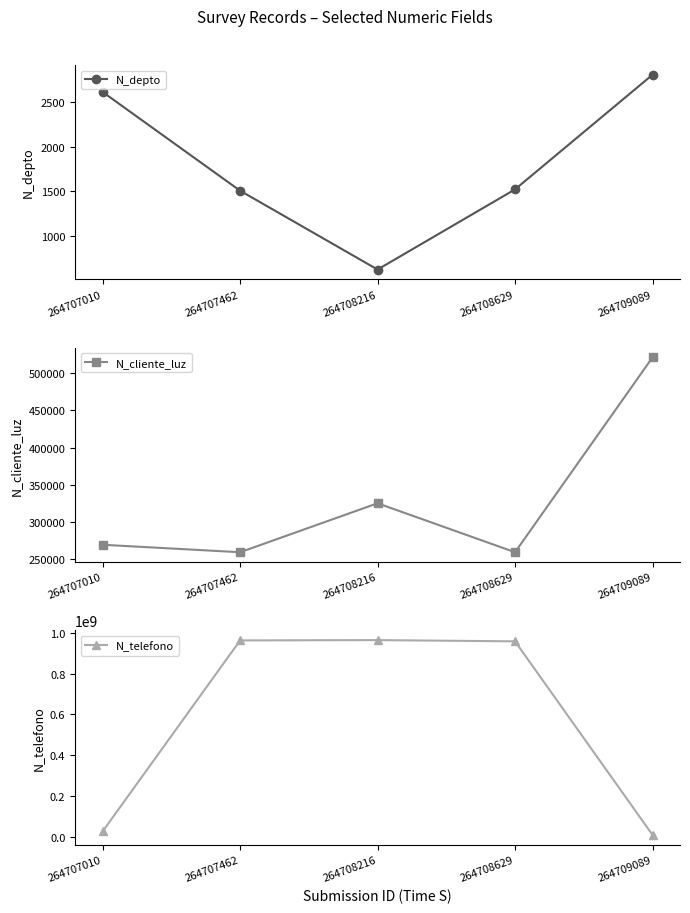

What is the average value of the N_telefono series?

584598899